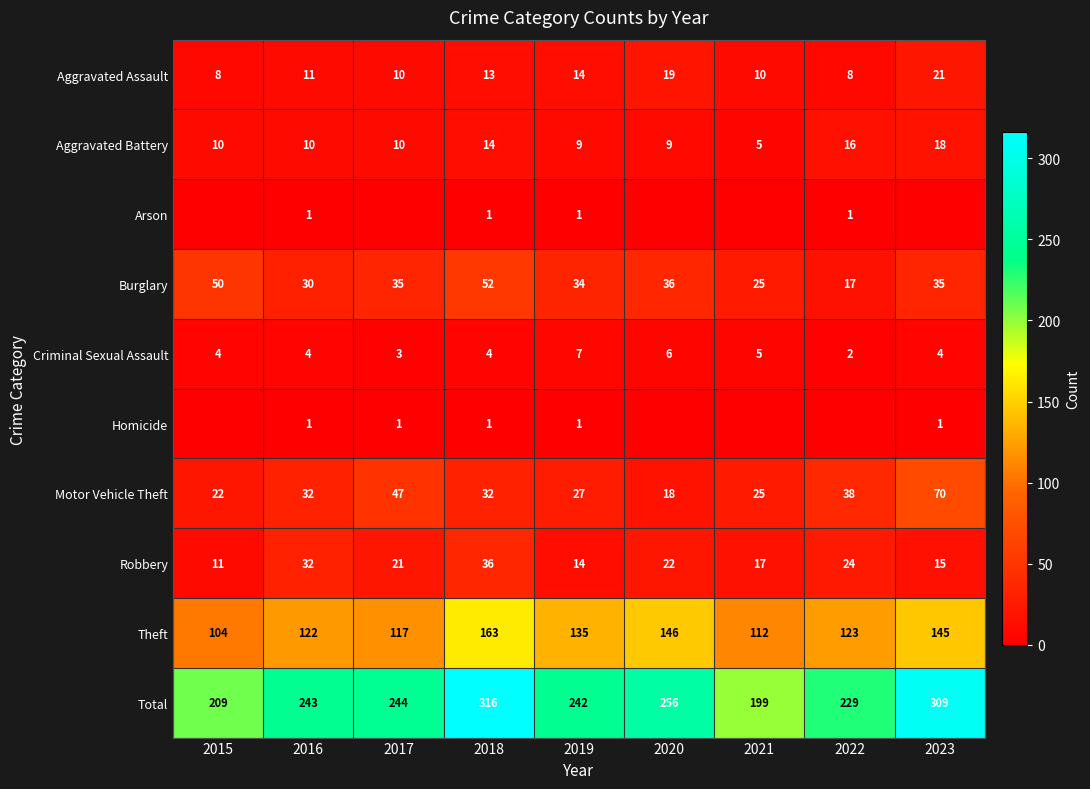

Where is Total nearest to the value 257?

2020